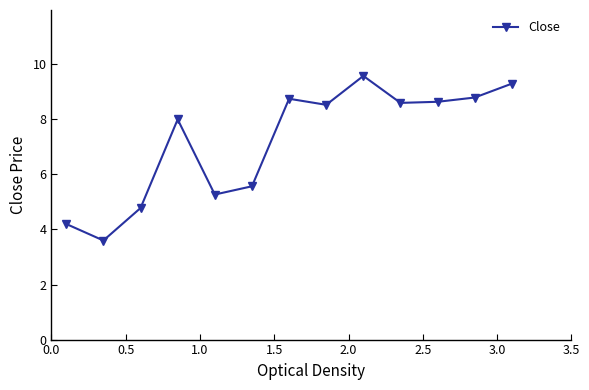

How many points are lower than both their immediate neighbors (excluding endpoints)?

4